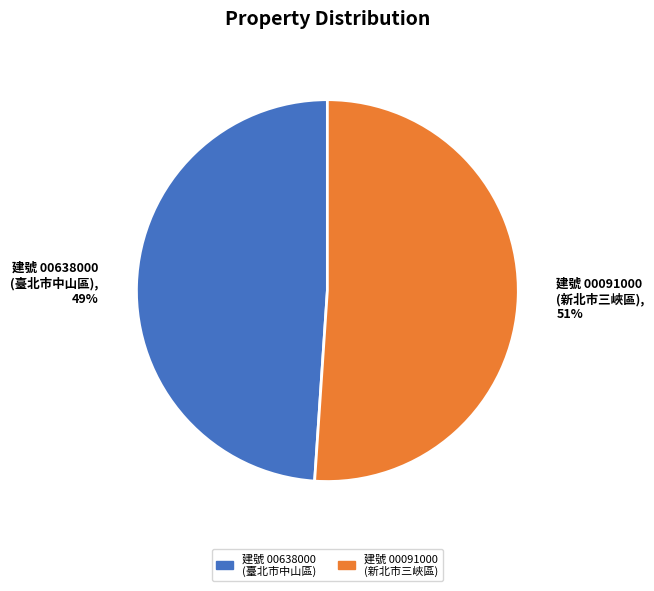

Which has a higher value, 建號 00091000 (新北市三峽區) or 建號 00638000 (臺北市中山區)?

建號 00091000 (新北市三峽區)